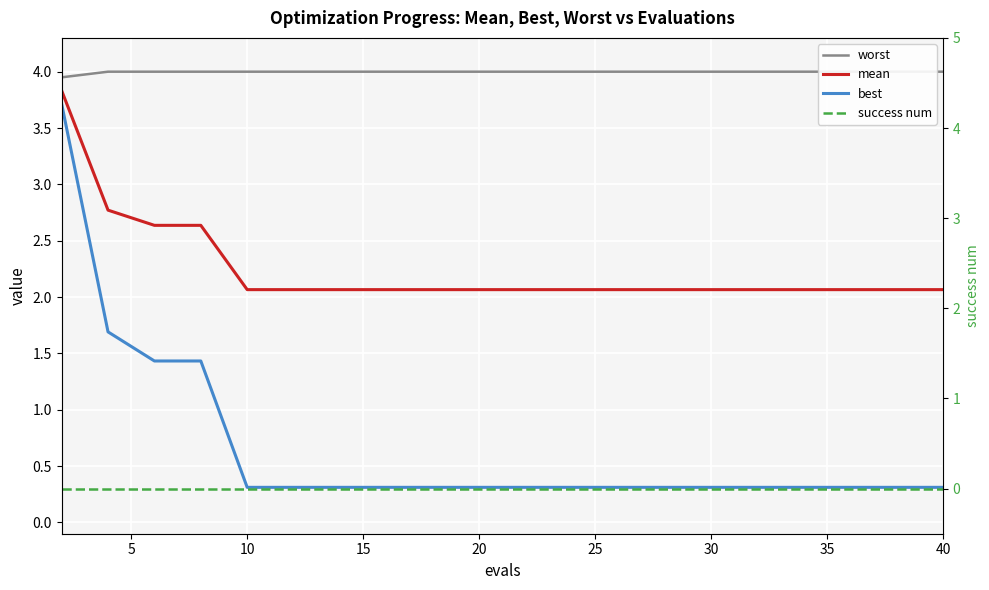

At how many categories does at least one series exceed 1?

20